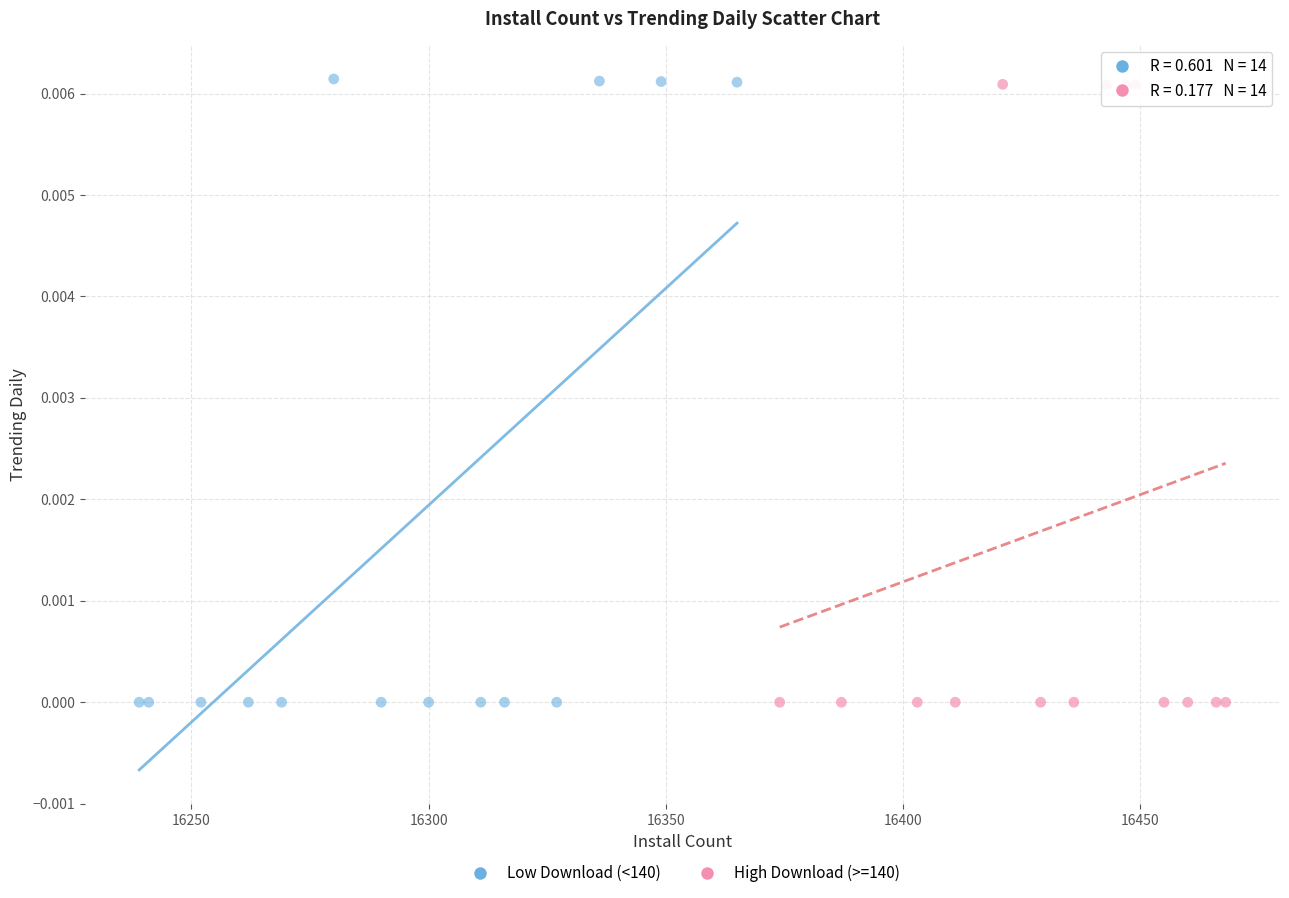

Which series has the largest Y range (max minus min)?

Low Download (<140)